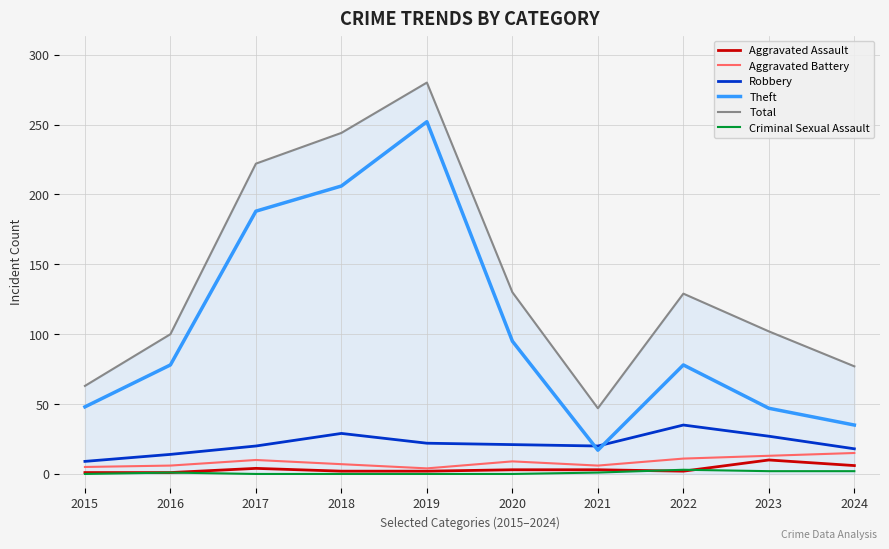

The value of Total at 2019 is 454. True or false?

False